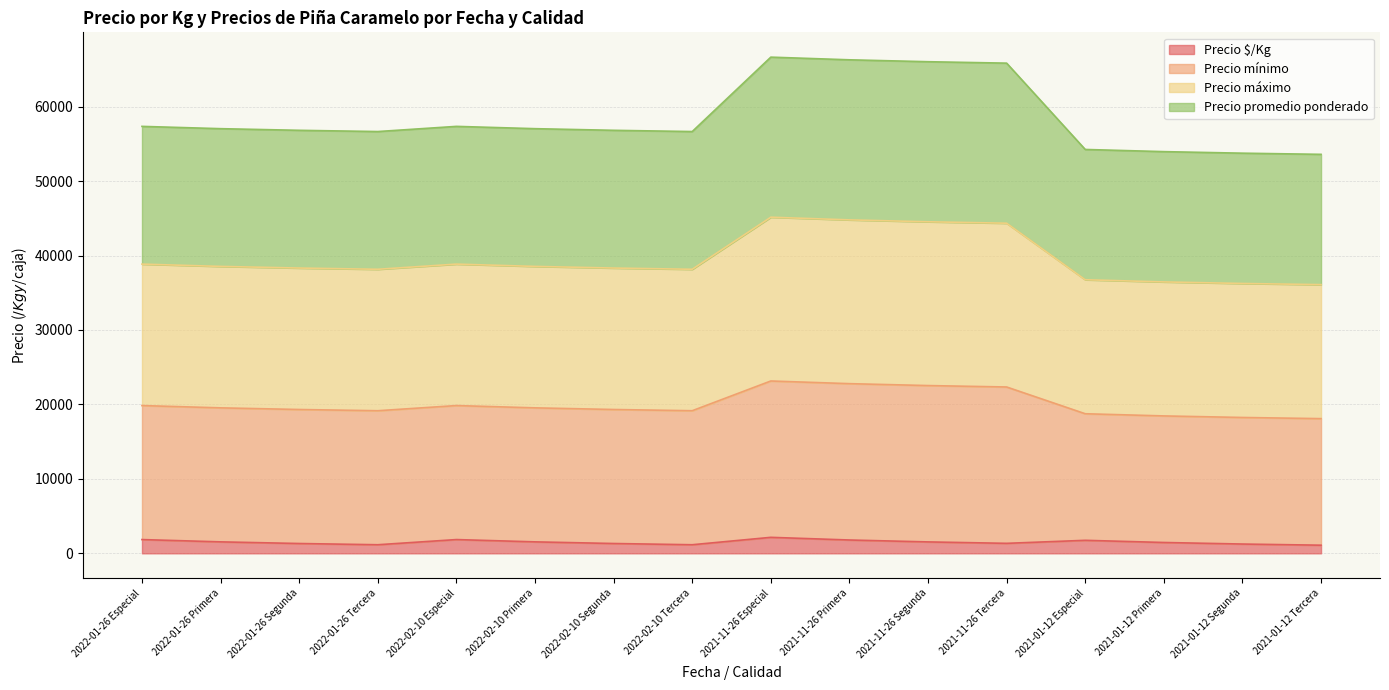

What is the maximum value shown in the chart?

66650